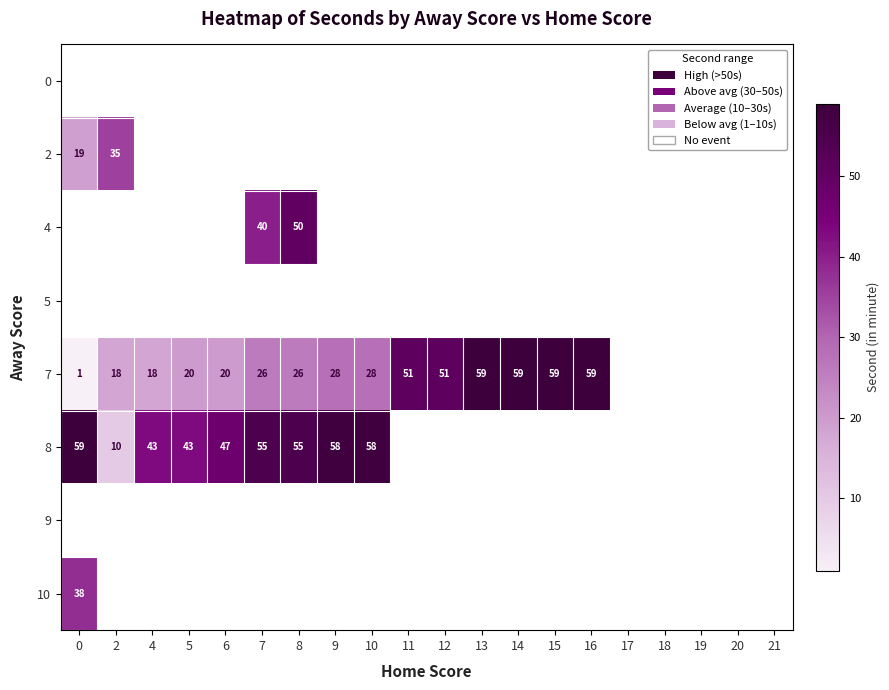

At which category does the chart reach its peak across all series?

13